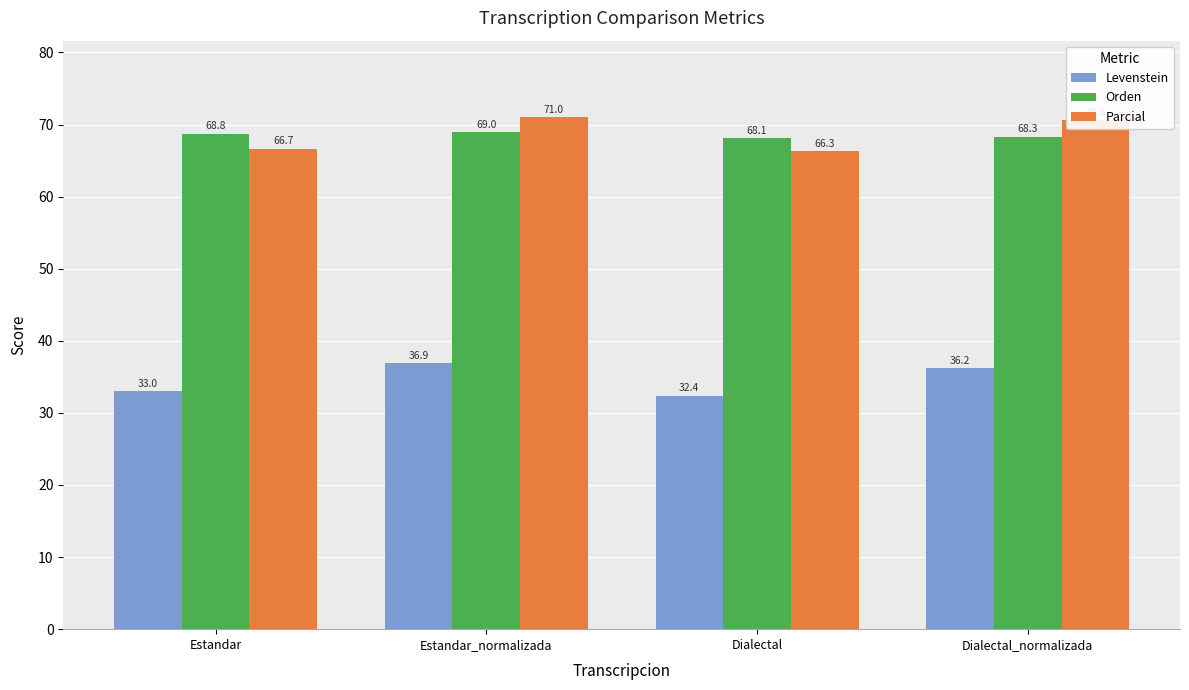

How many data points in Parcial are above 70?

2